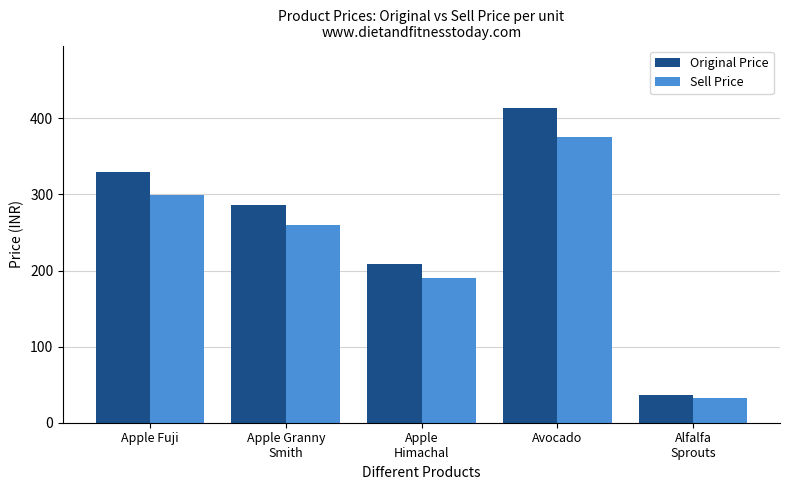

How many groups of bars are there?

5